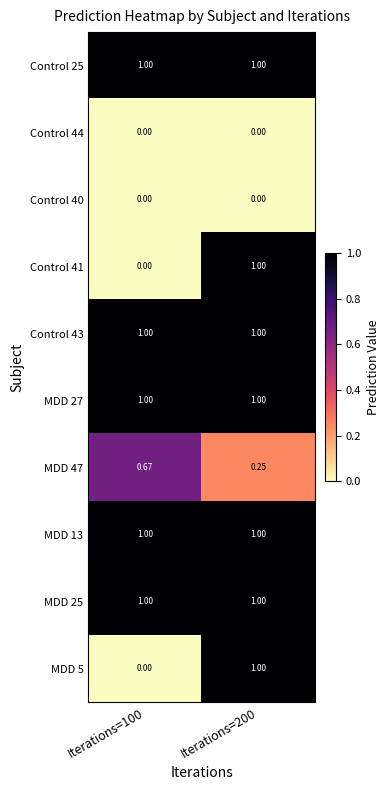

How many series are shown in this chart?

10